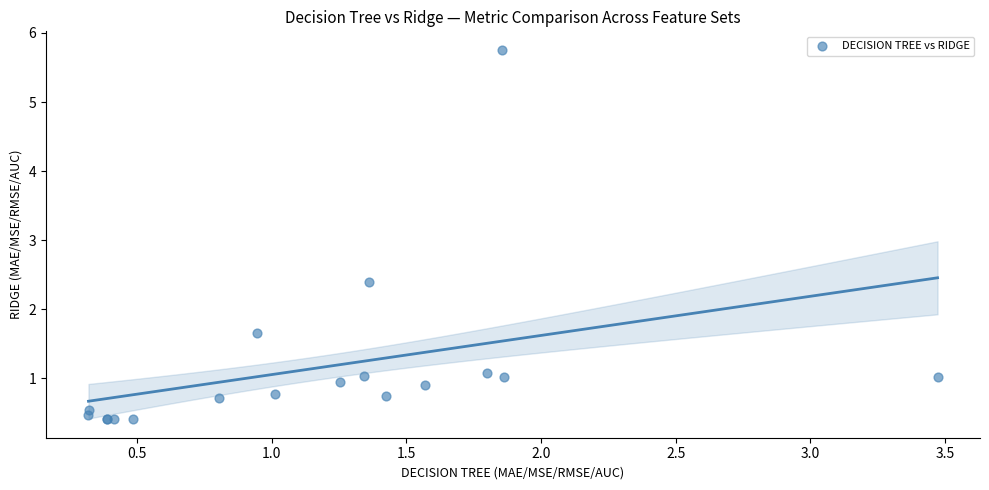

What Y value in the scatter plot is closest to 3?

2.4